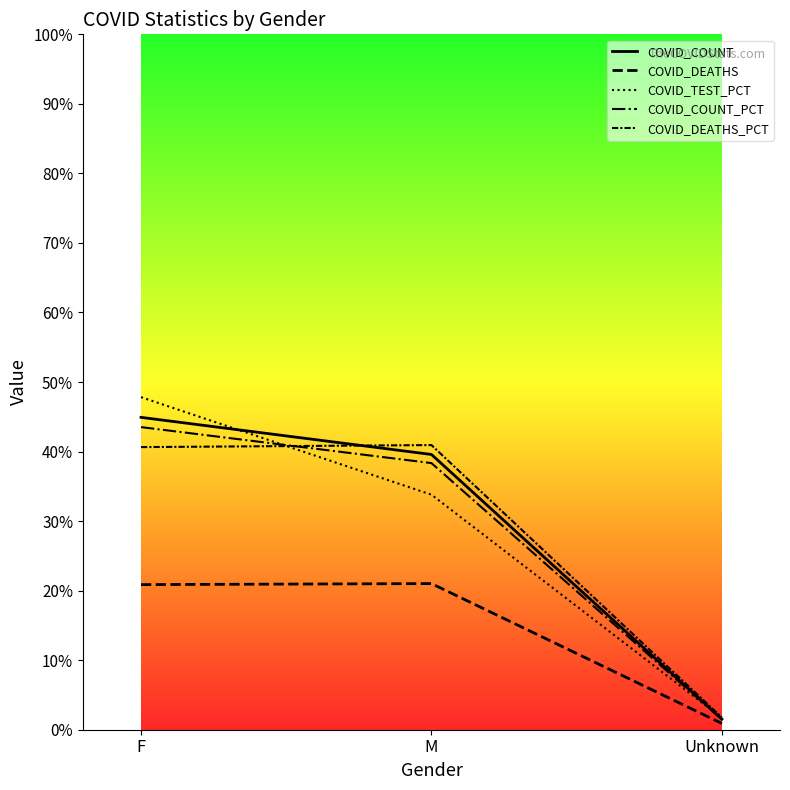

How many data points in COVID_COUNT are above 23749?

1